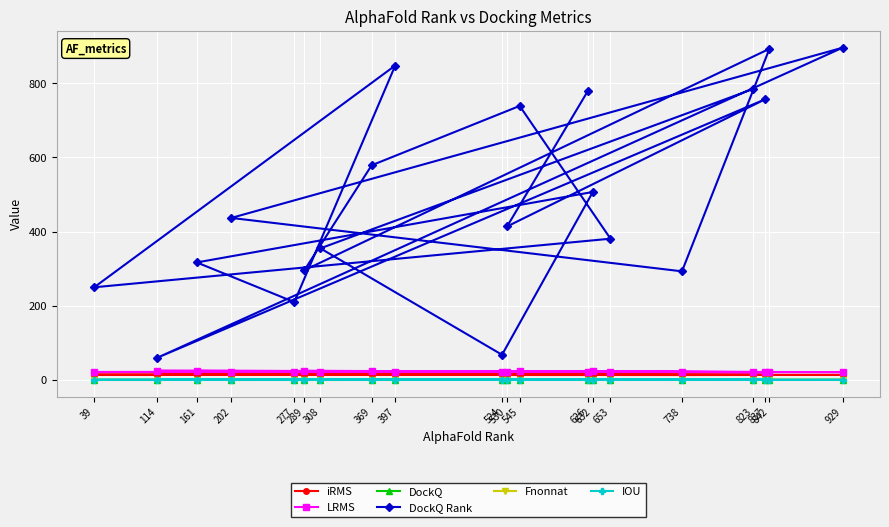

True or false: DockQ has a value of 0.3 at 308.

True